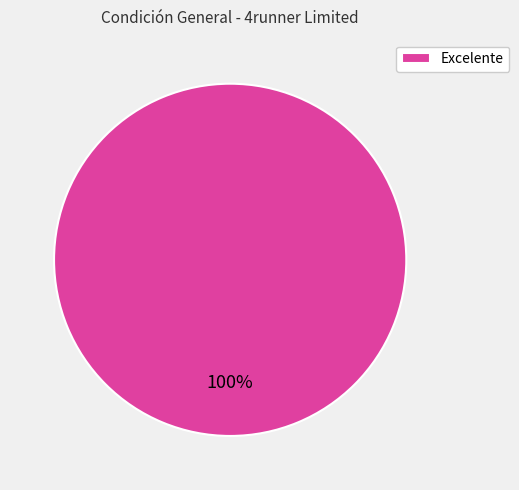

Rank the categories by value from highest to lowest.

Excelente